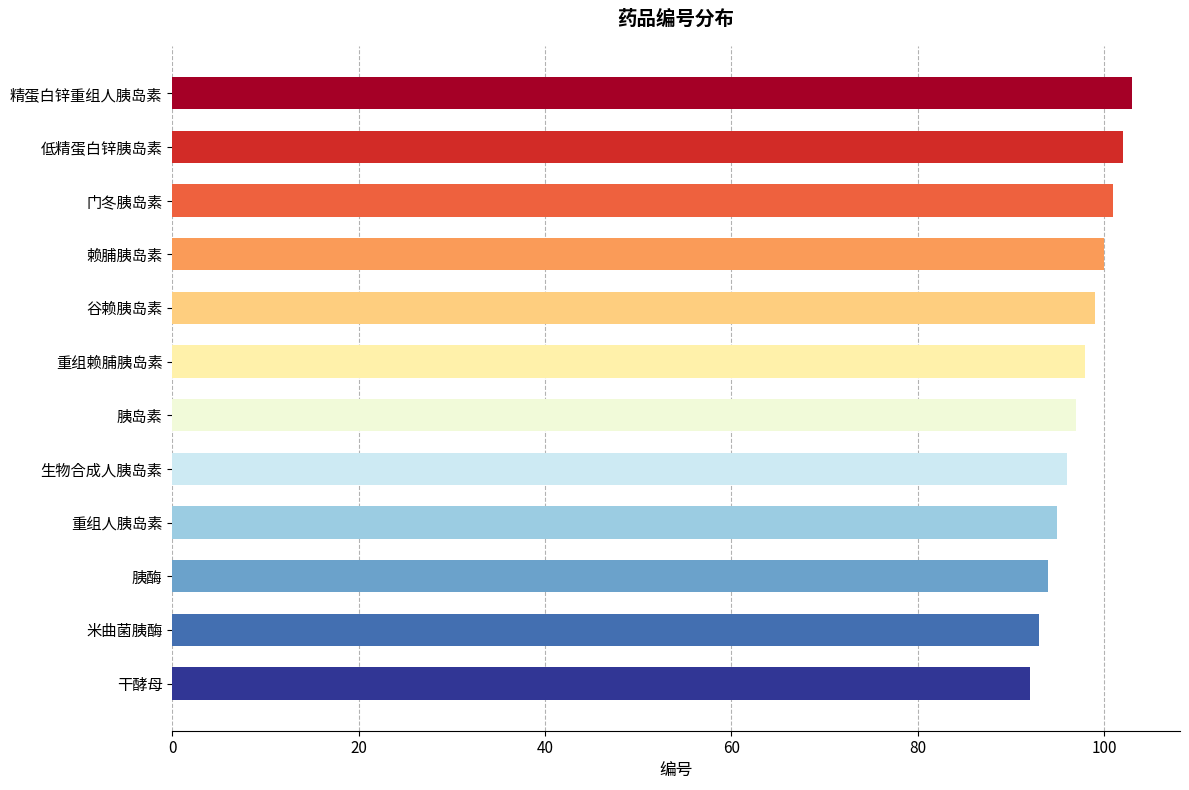

What is the difference between the maximum and minimum values?

11